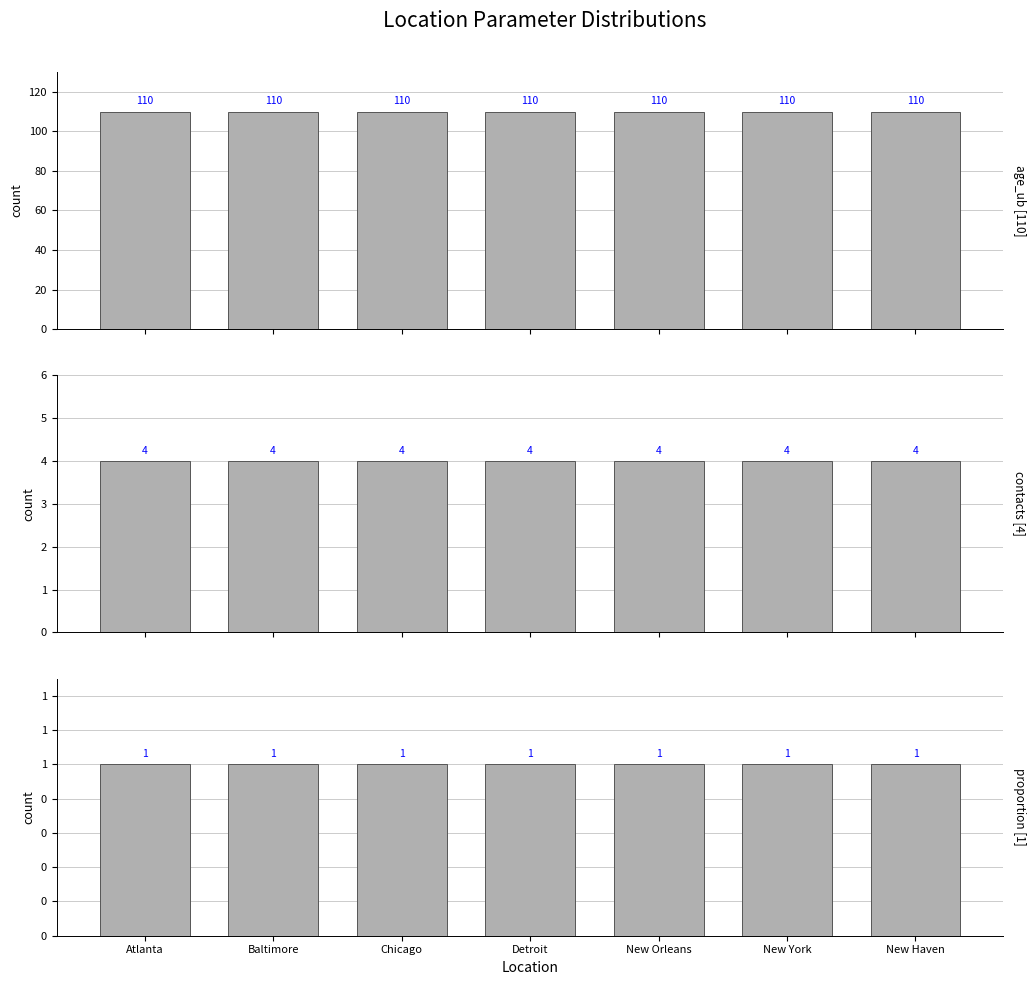

Rank the series by their maximum value, from lowest to highest.

proportion, contacts, age_ub